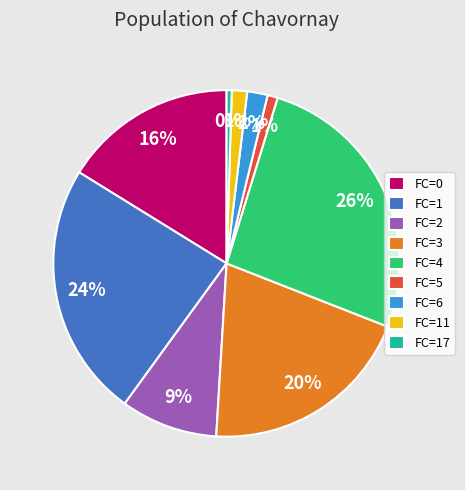

What percentage is the FC=6 slice, to the nearest percent?

2%